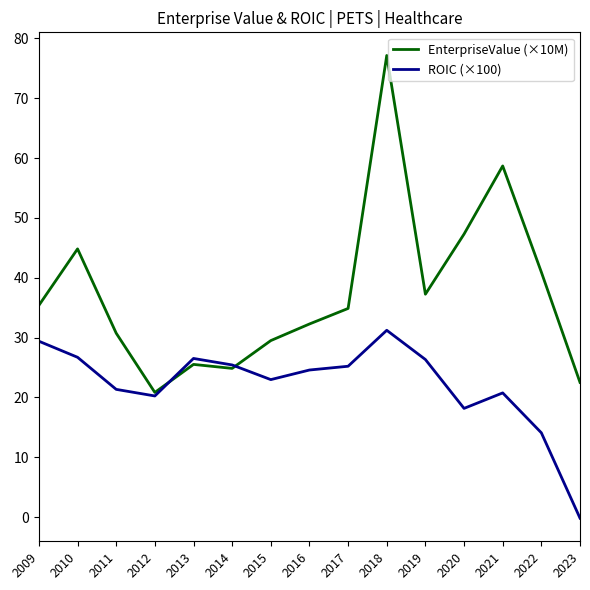

Rank the series by their average value, from lowest to highest.

ROIC (×100), EnterpriseValue (×10M)